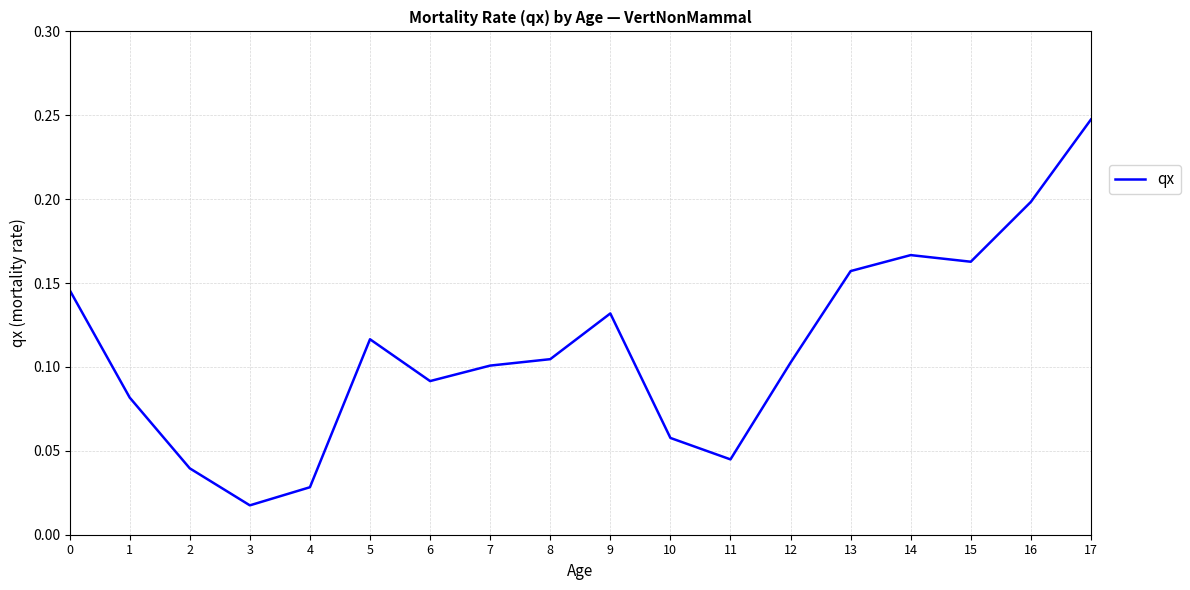

Where is the first local minimum?

3